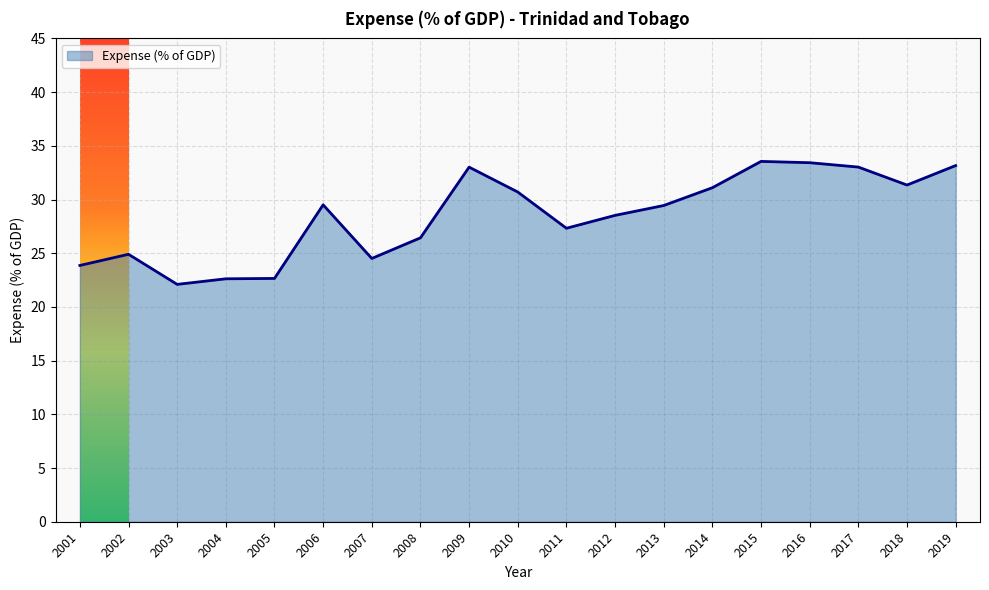

What is the maximum value shown in the chart?

33.5